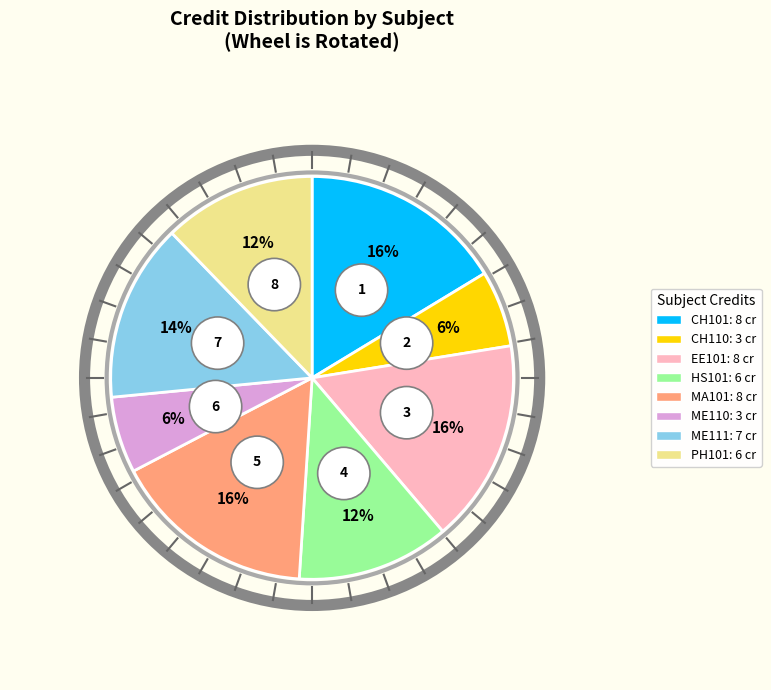

What percentage is NOT represented by EE101?

83.7%